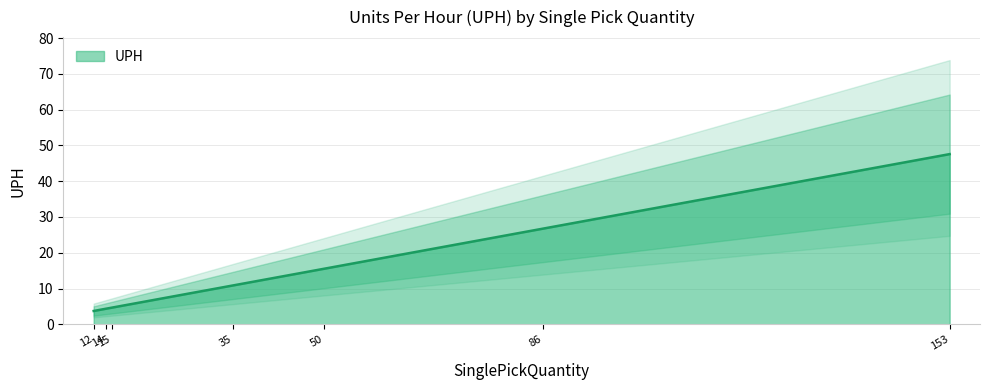

The UPH series shows 47.6 at 153. True or false?

True